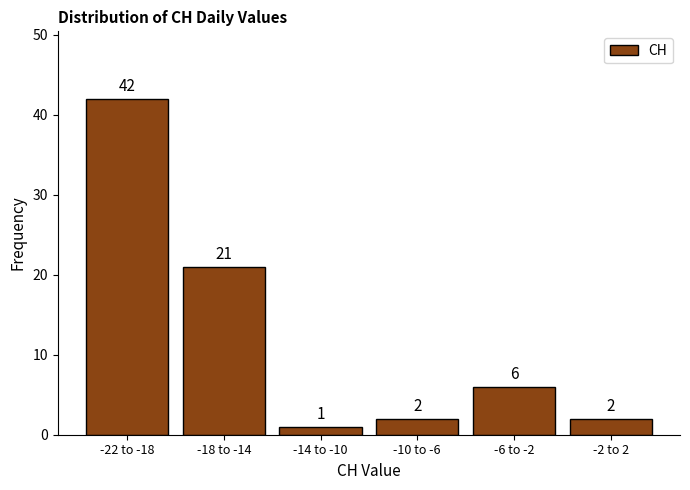

Reading left to right, list all the values displayed in this chart.

-22 to -18=42	-18 to -14=21	-14 to -10=1	-10 to -6=2	-6 to -2=6	-2 to 2=2